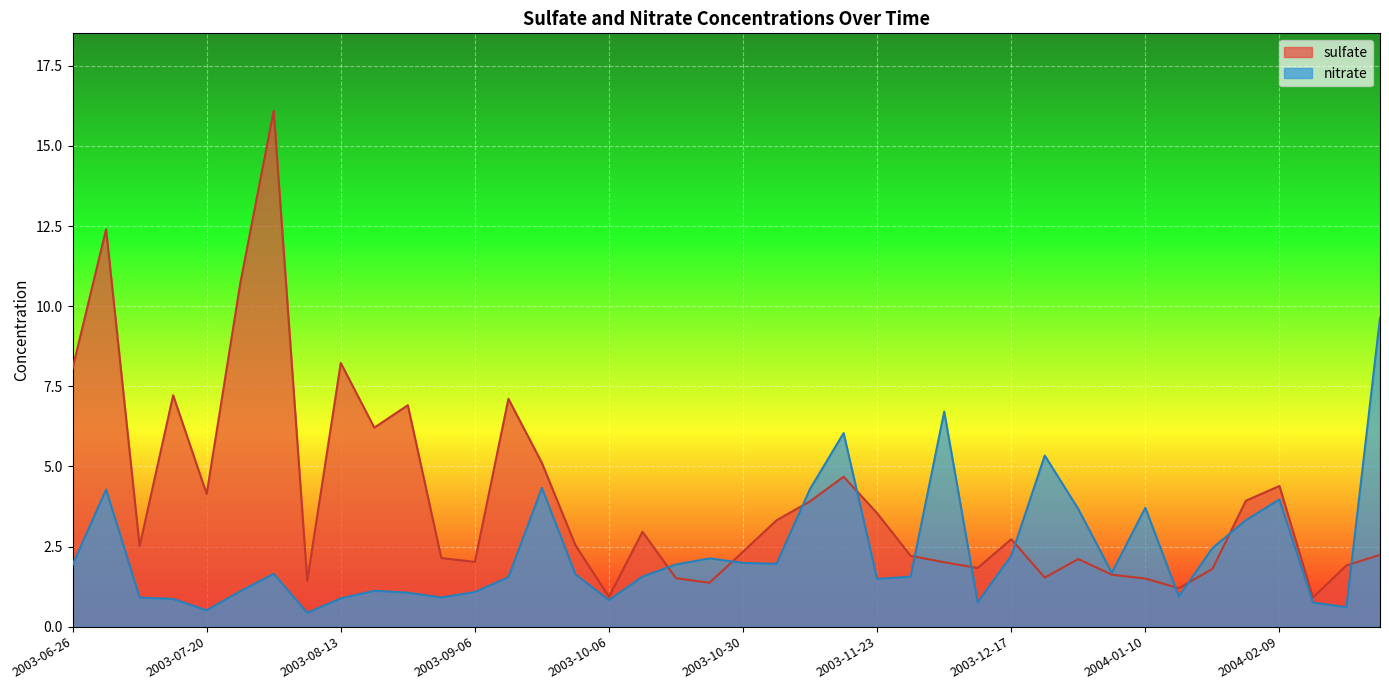

The nitrate series shows 0.4 at 2003-11-23. True or false?

False